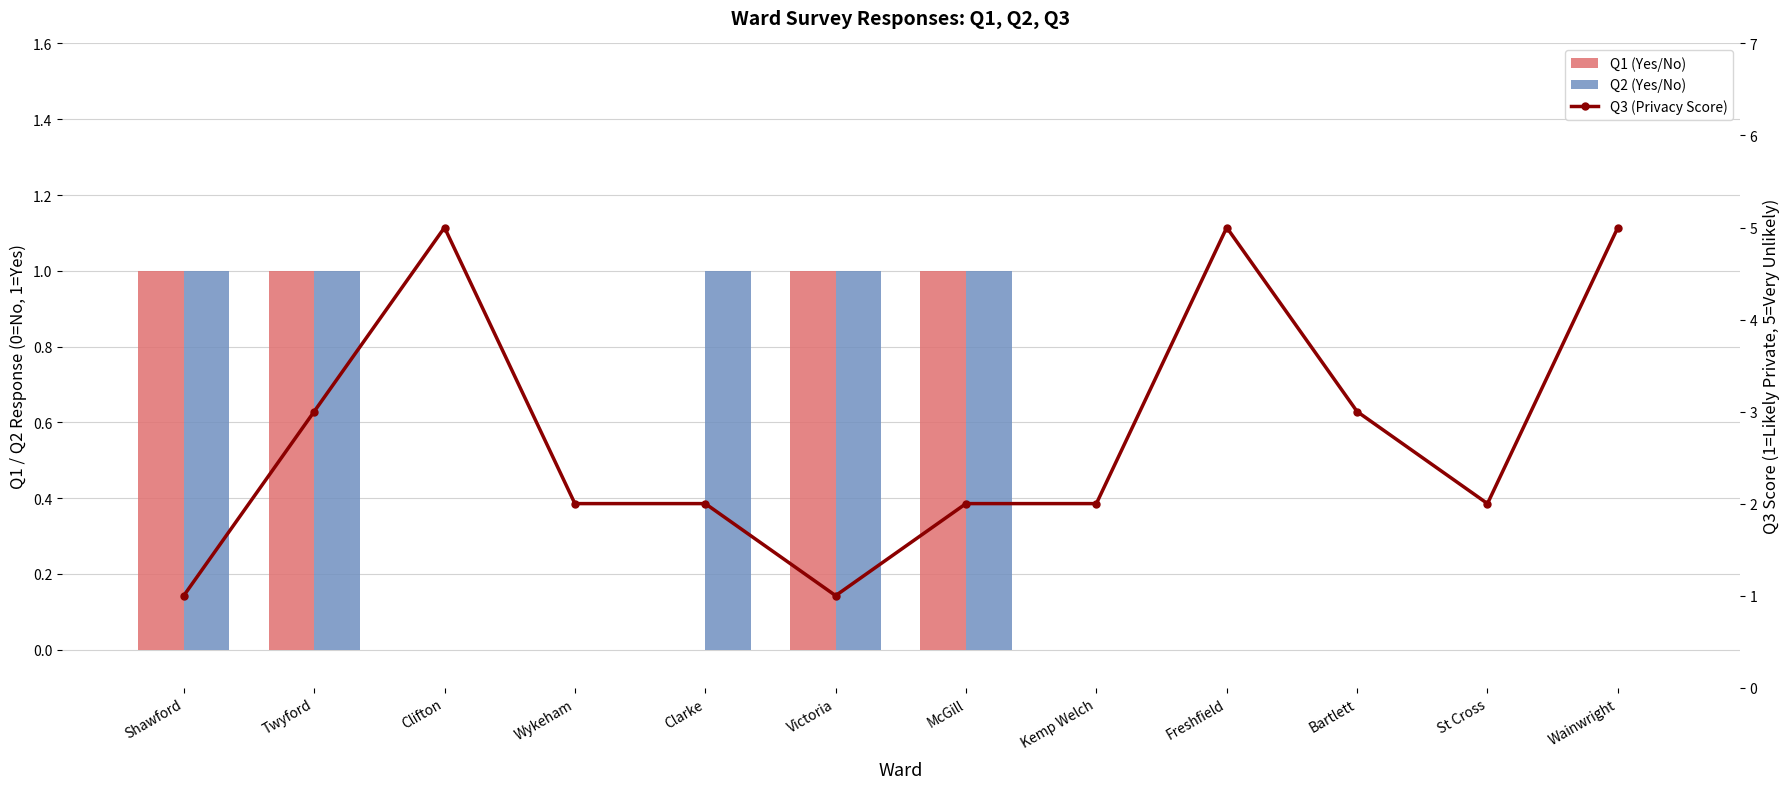

At which category is the sum across all series the highest?

Twyford